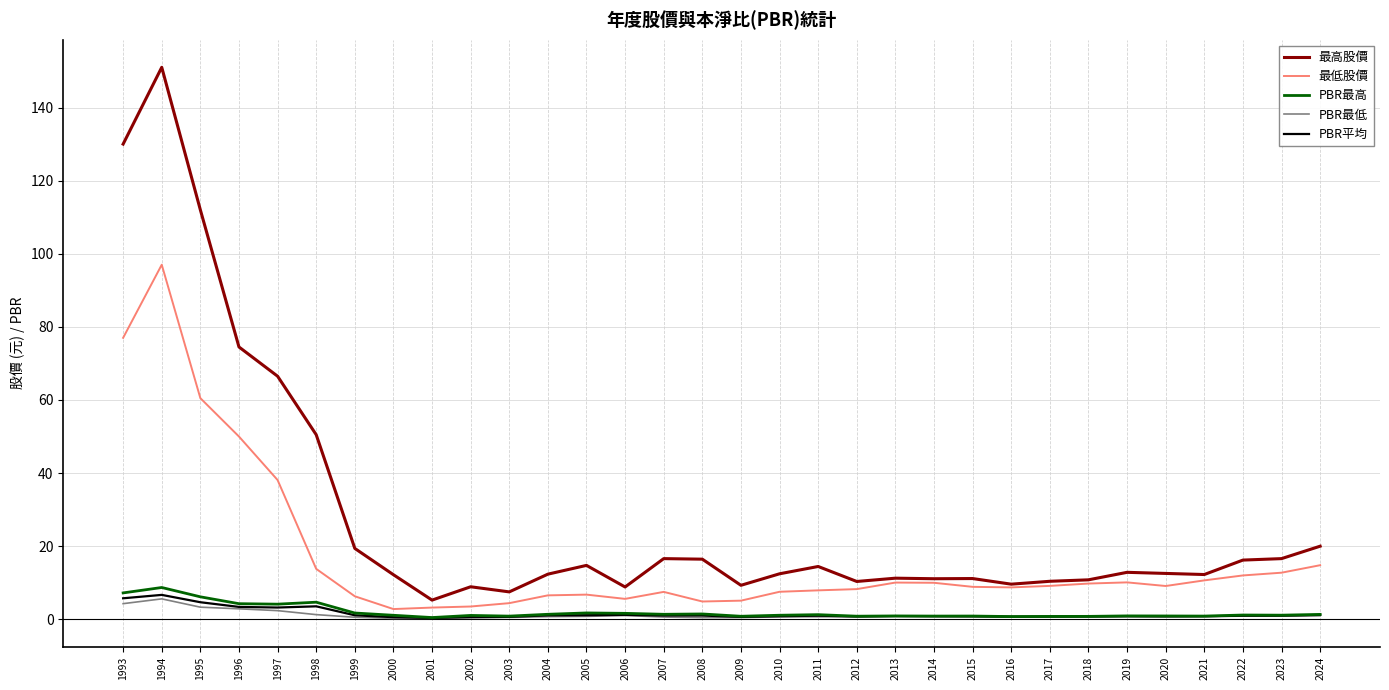

Between 2009 and 2019, which series saw the biggest shift?

最低股價